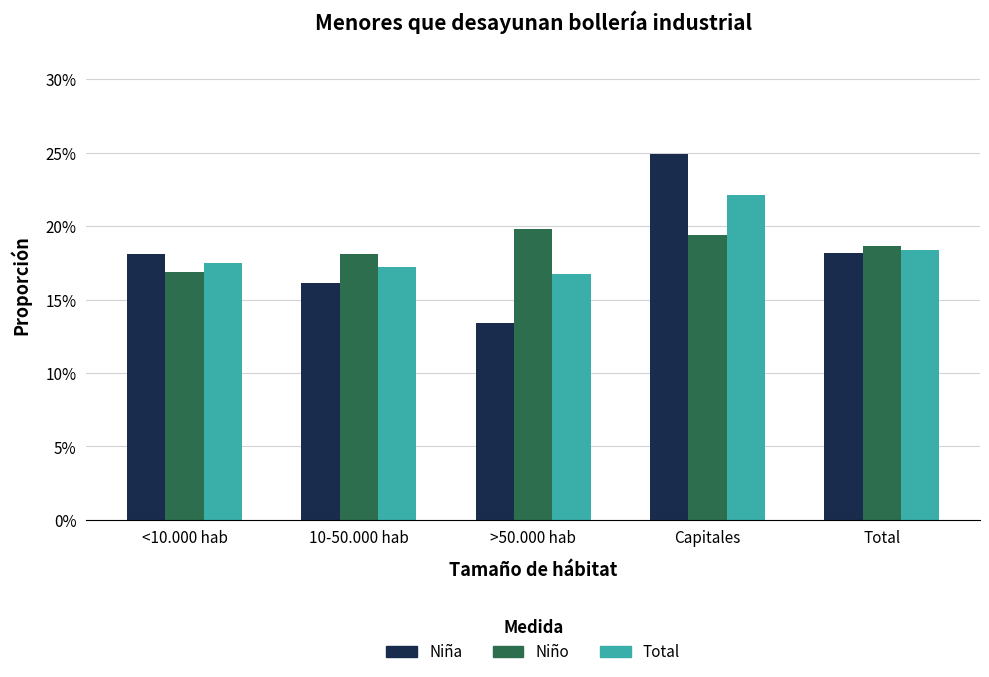

What is the label of the 2nd bar from the left?

10-50.000 hab